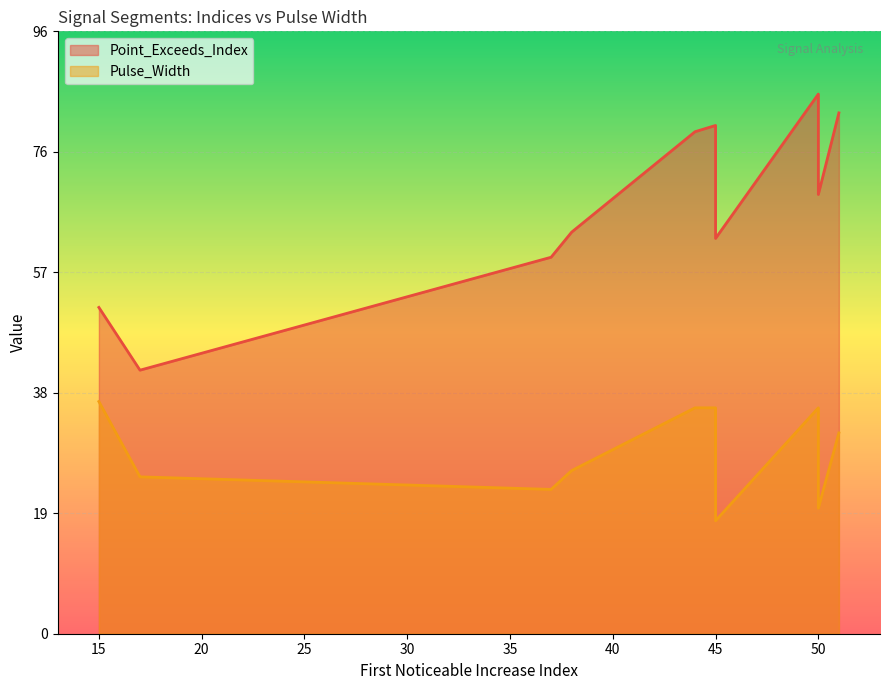

Is the value of Pulse_Width at 15 greater than the value of Point_Exceeds_Index at 15?

No